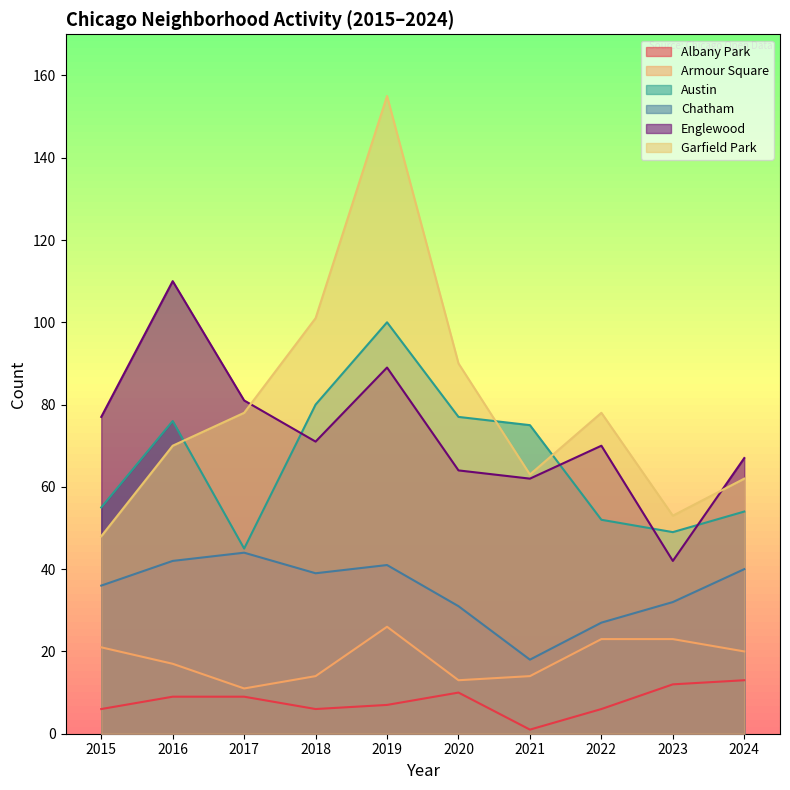

Between 2019 and 2023, which series saw the biggest shift?

Garfield Park